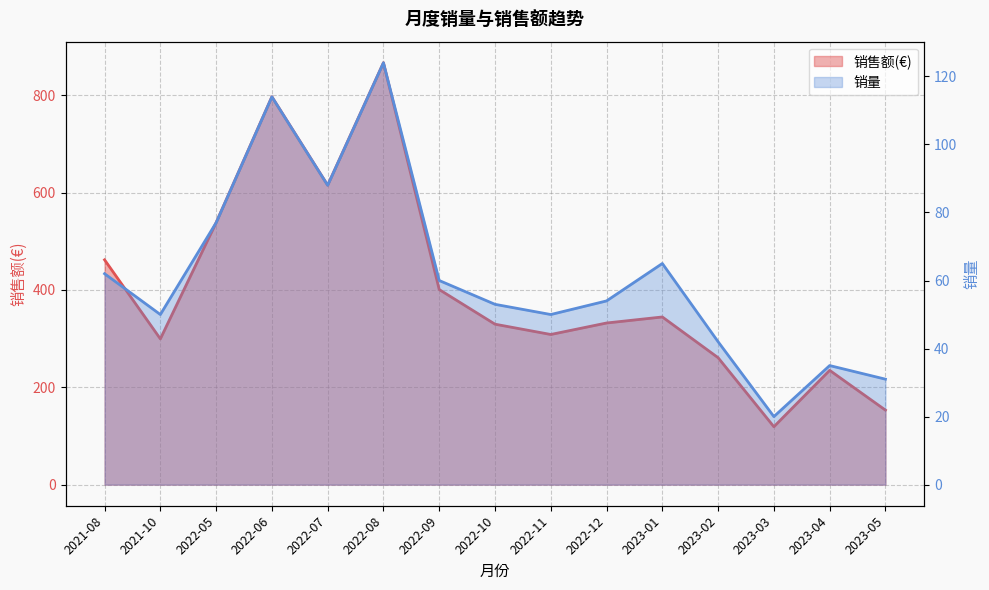

Where is 销售额(€) nearest to the value 492?

2021-08